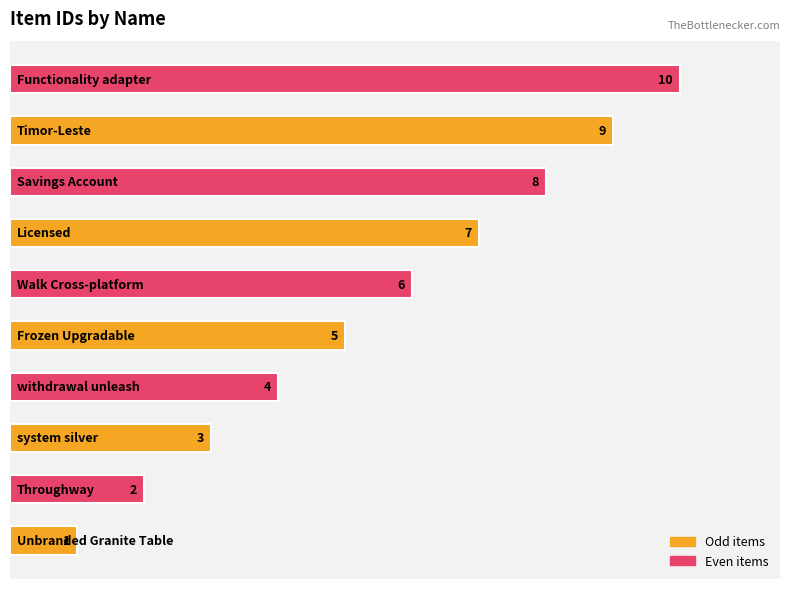

What is the average value?

6